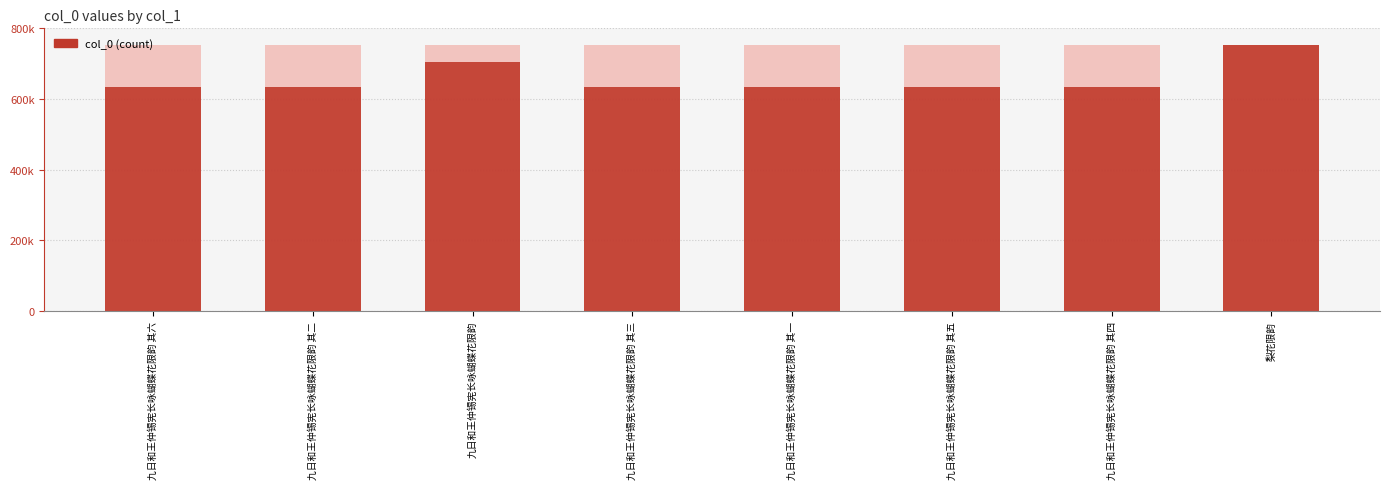

List the labels in order of value, largest first.

梨花限韵, 九日和王仲锡宪长咏蝴蝶花限韵, 九日和王仲锡宪长咏蝴蝶花限韵 其六, 九日和王仲锡宪长咏蝴蝶花限韵 其五, 九日和王仲锡宪长咏蝴蝶花限韵 其四, 九日和王仲锡宪长咏蝴蝶花限韵 其三, 九日和王仲锡宪长咏蝴蝶花限韵 其二, 九日和王仲锡宪长咏蝴蝶花限韵 其一